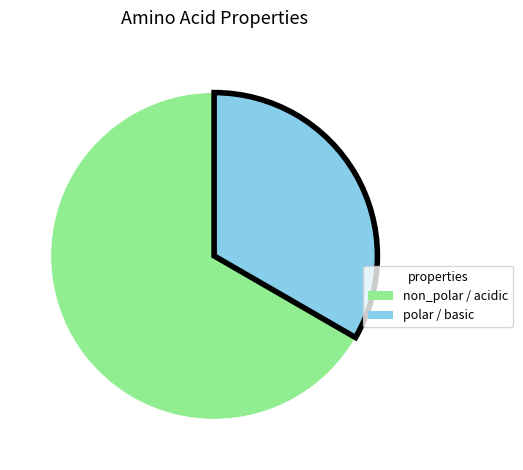

How many segments does this pie chart have?

2